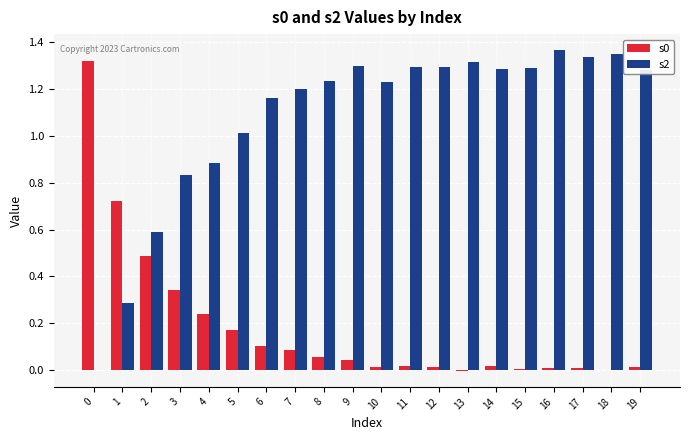

Which category has the highest value in the s2 series?

16